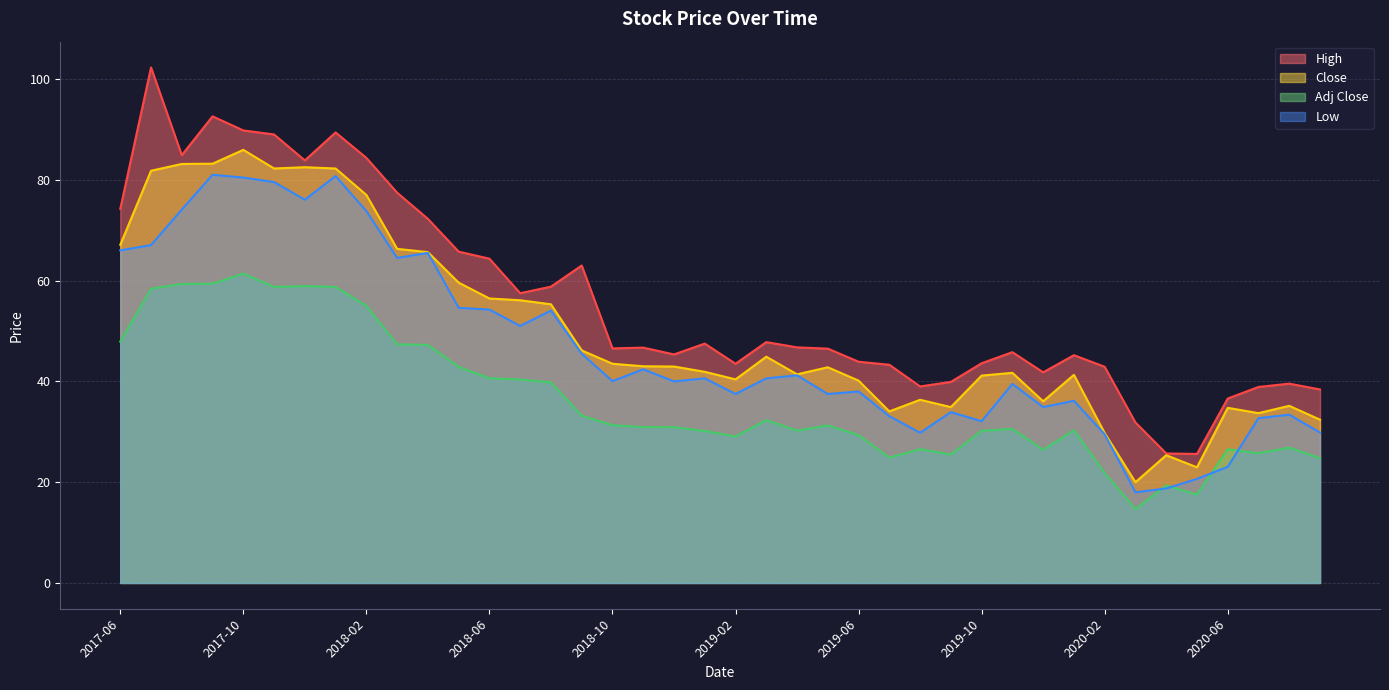

What position from the right is 2018-04?

30